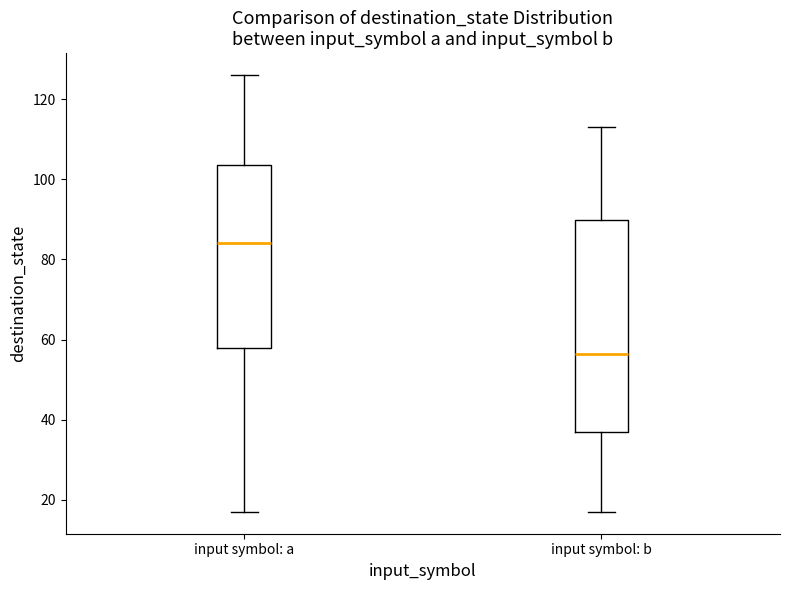

Which box is the tallest, from its lower edge to its upper edge?

input symbol: b